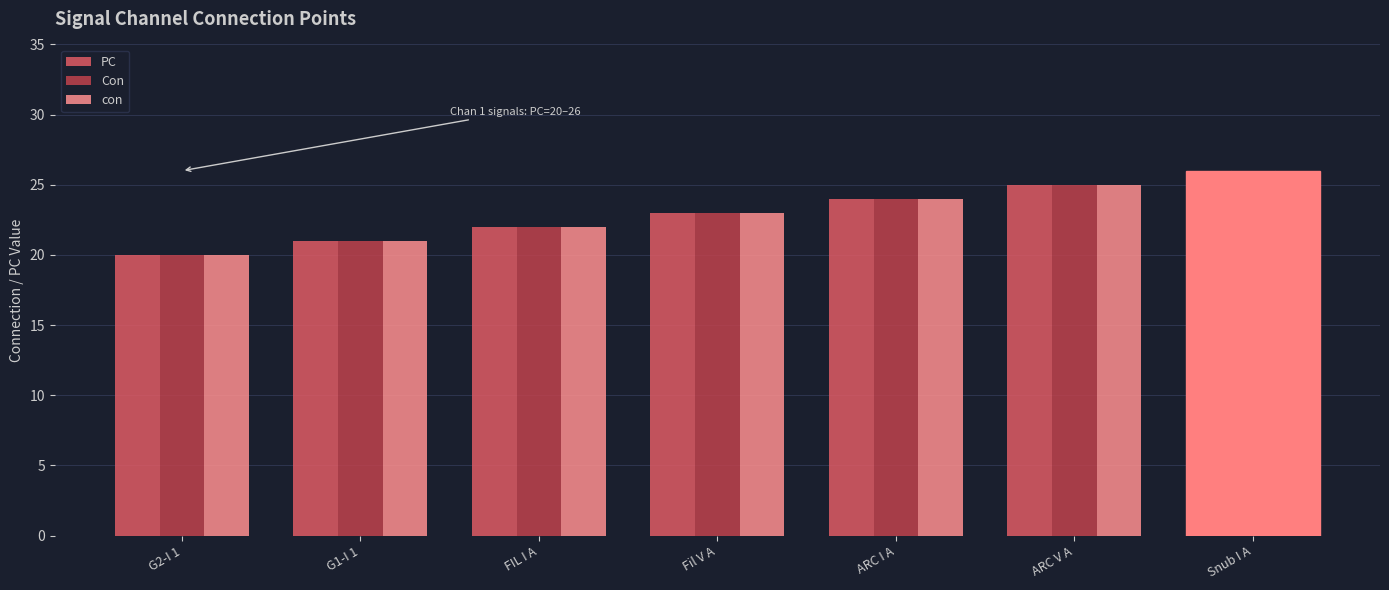

How many groups of bars are there?

7